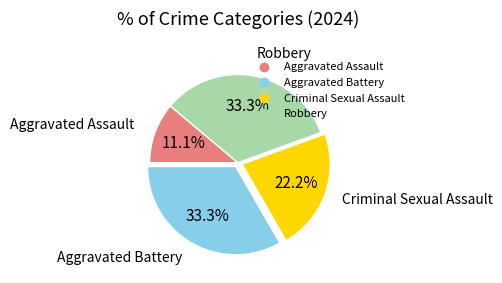

Count the number of slices in the pie.

4